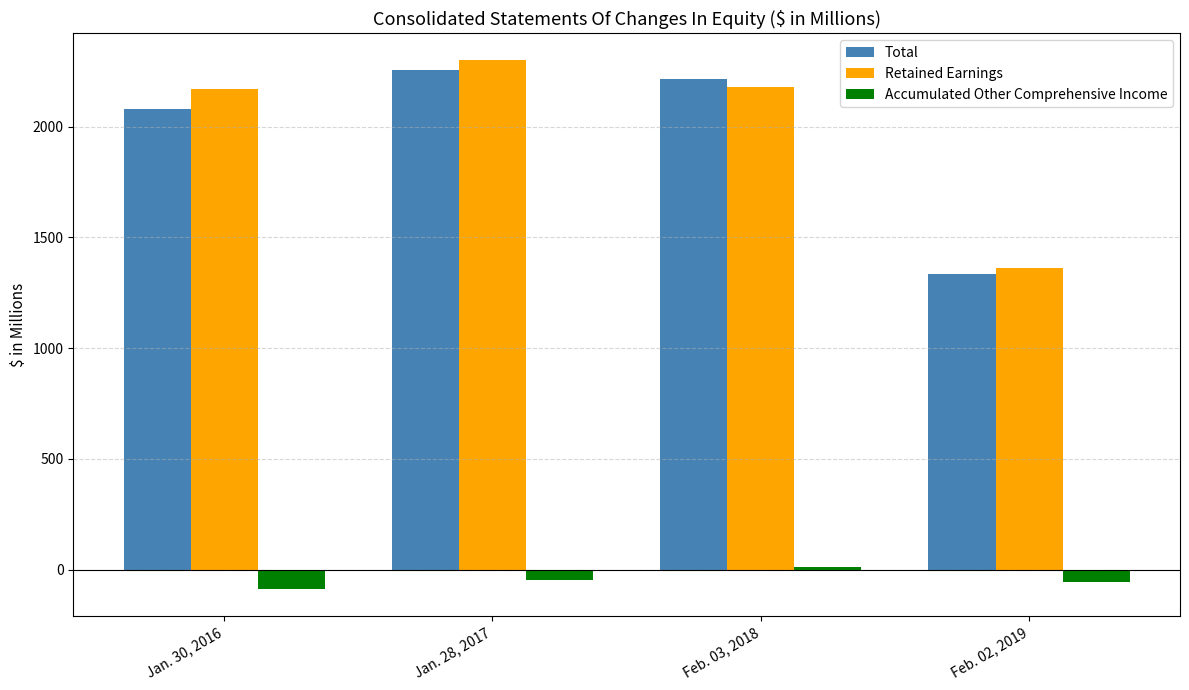

The Accumulated Other Comprehensive Income series shows -54.3 at Feb. 02, 2019. True or false?

True